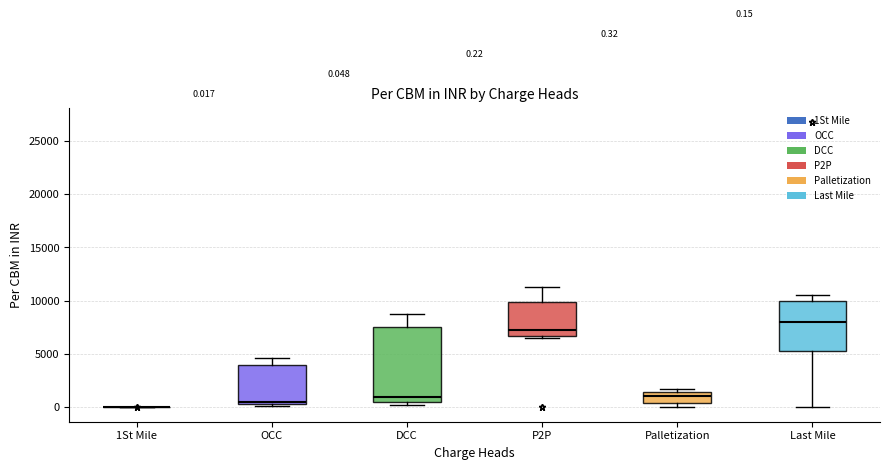

Which box is the tallest, from its lower edge to its upper edge?

DCC